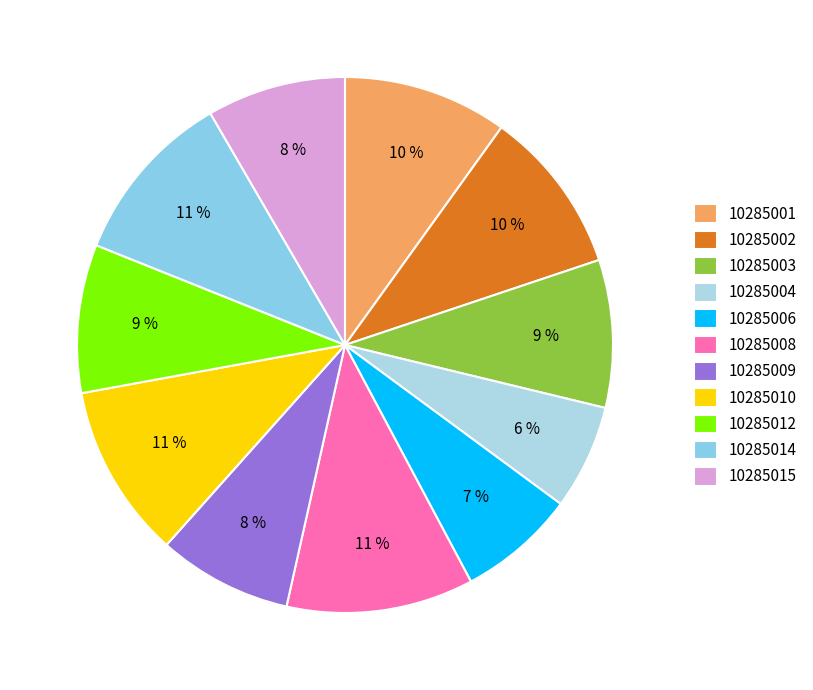

Is there a majority slice in this chart?

No